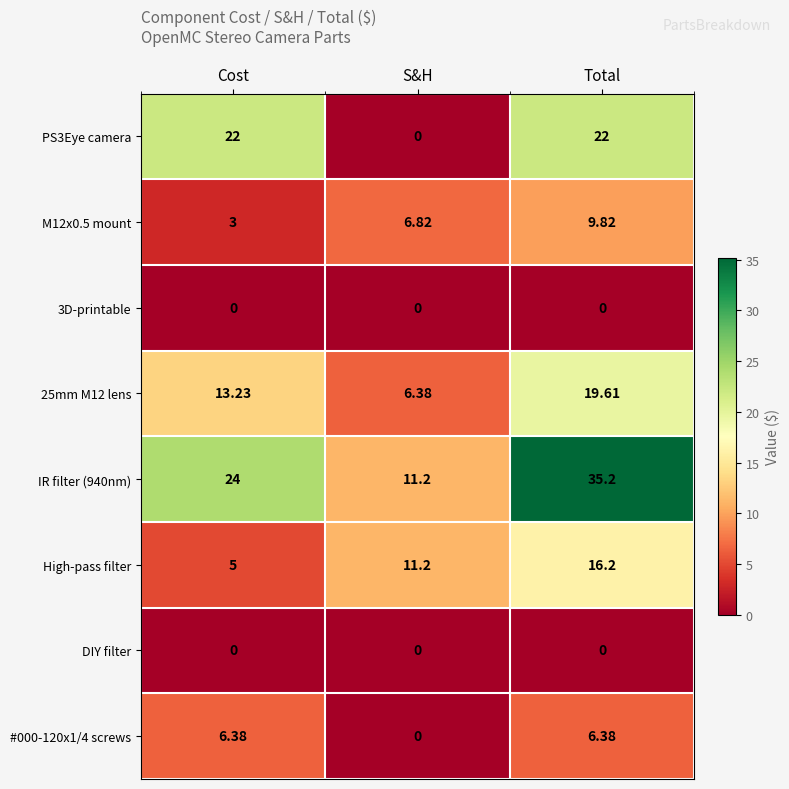

Which category has the highest value across all series?

Total